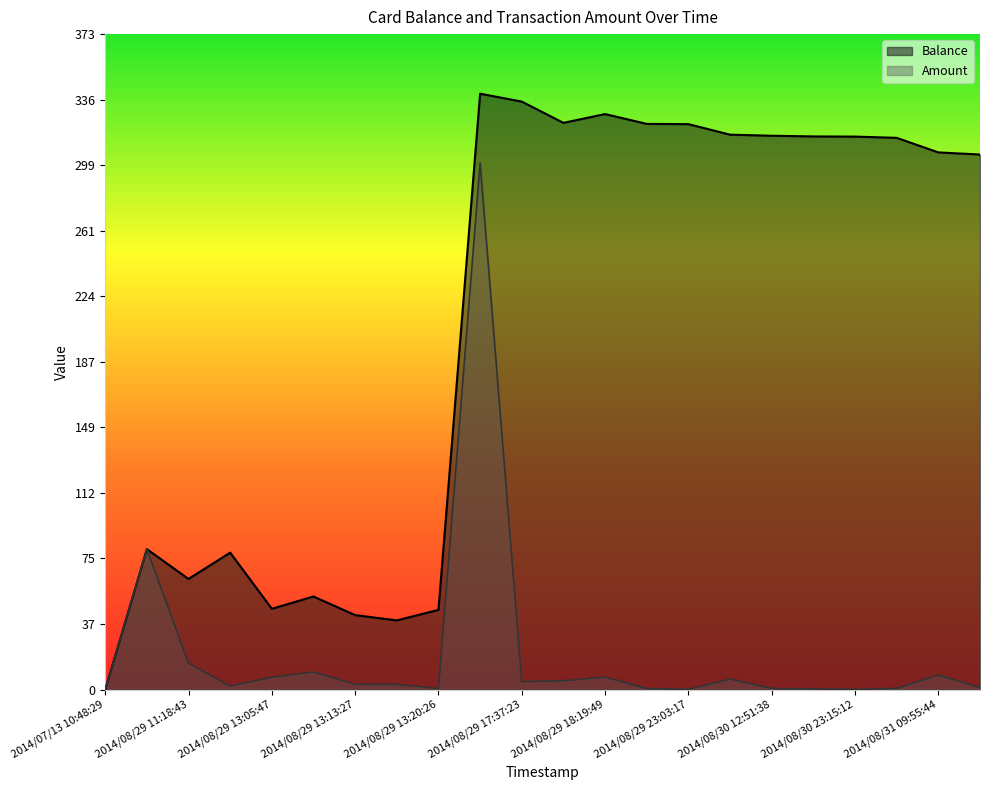

What is the value of the Amount point at the 21st from the left?

8.3